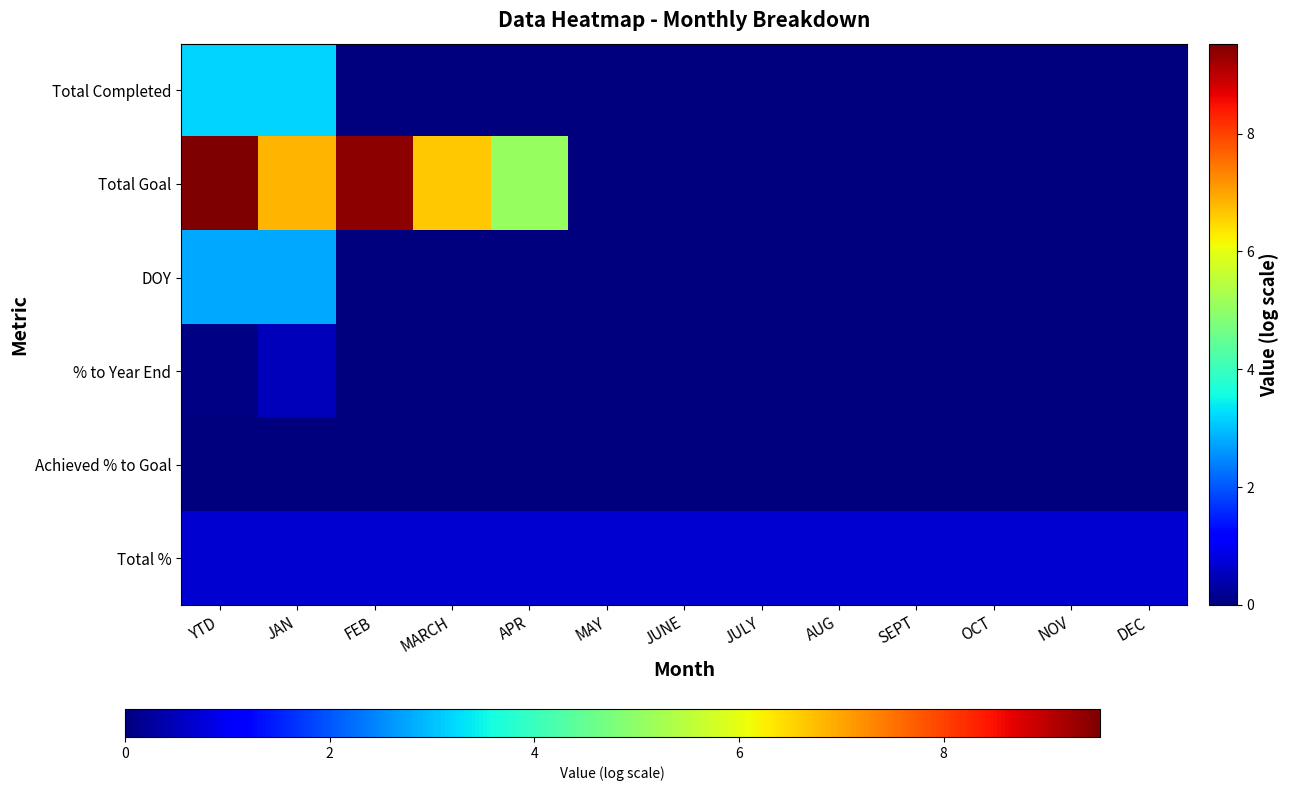

Which series changed the most between YTD and JULY?

Total Goal